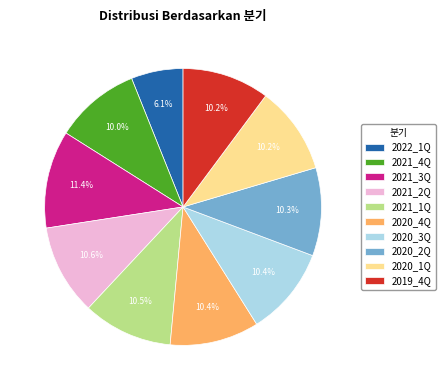

Does any single category account for the majority?

No